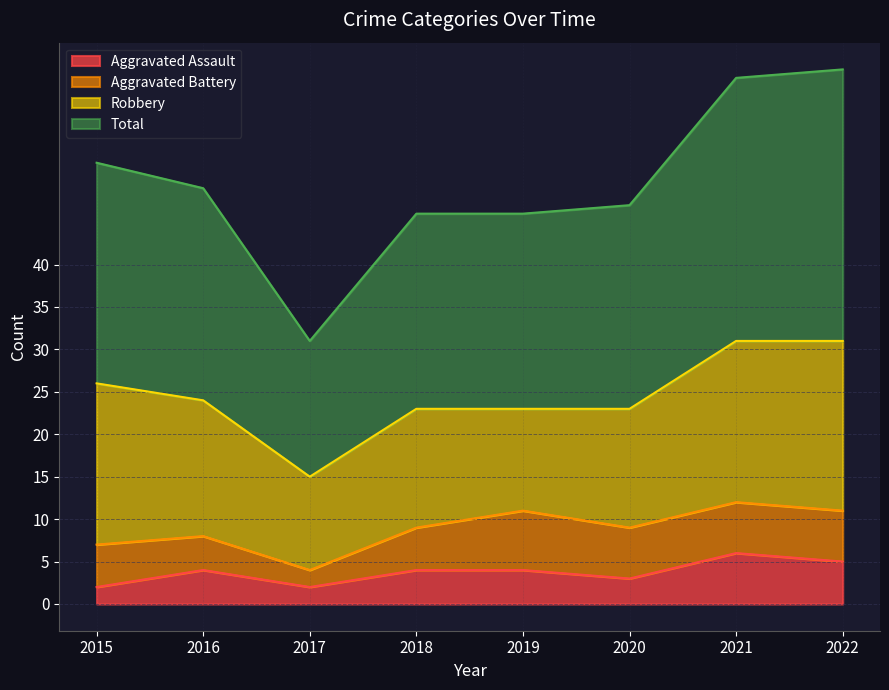

True or false: Total and Aggravated Assault intersect in this chart.

False